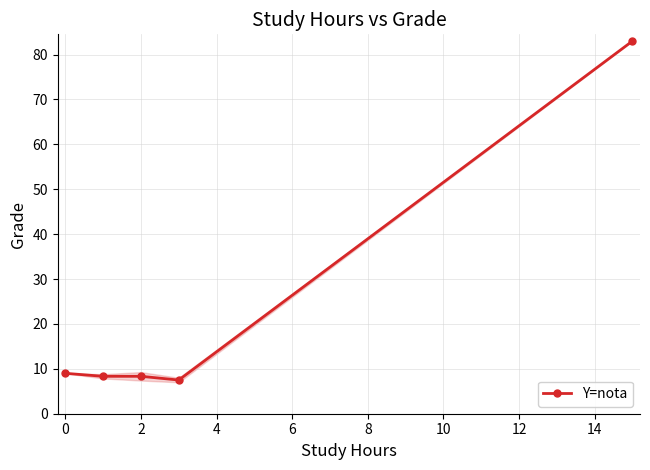

What is the difference between the second highest and second lowest values?

0.7